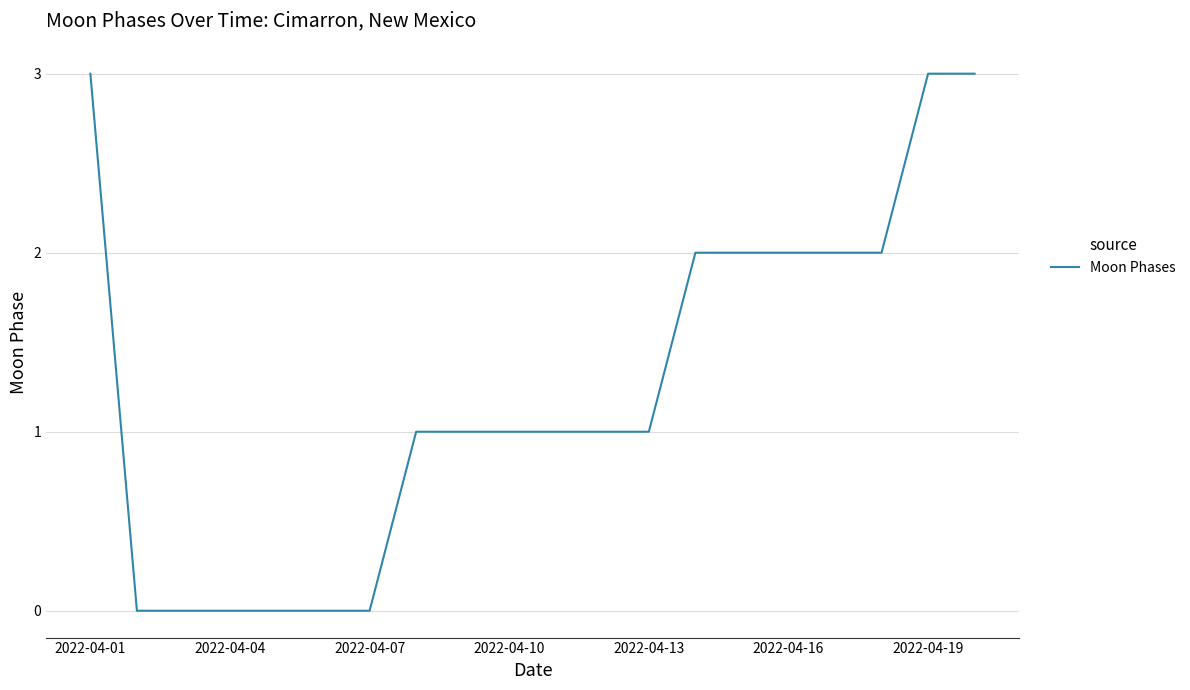

What is the difference between the maximum and minimum values?

3